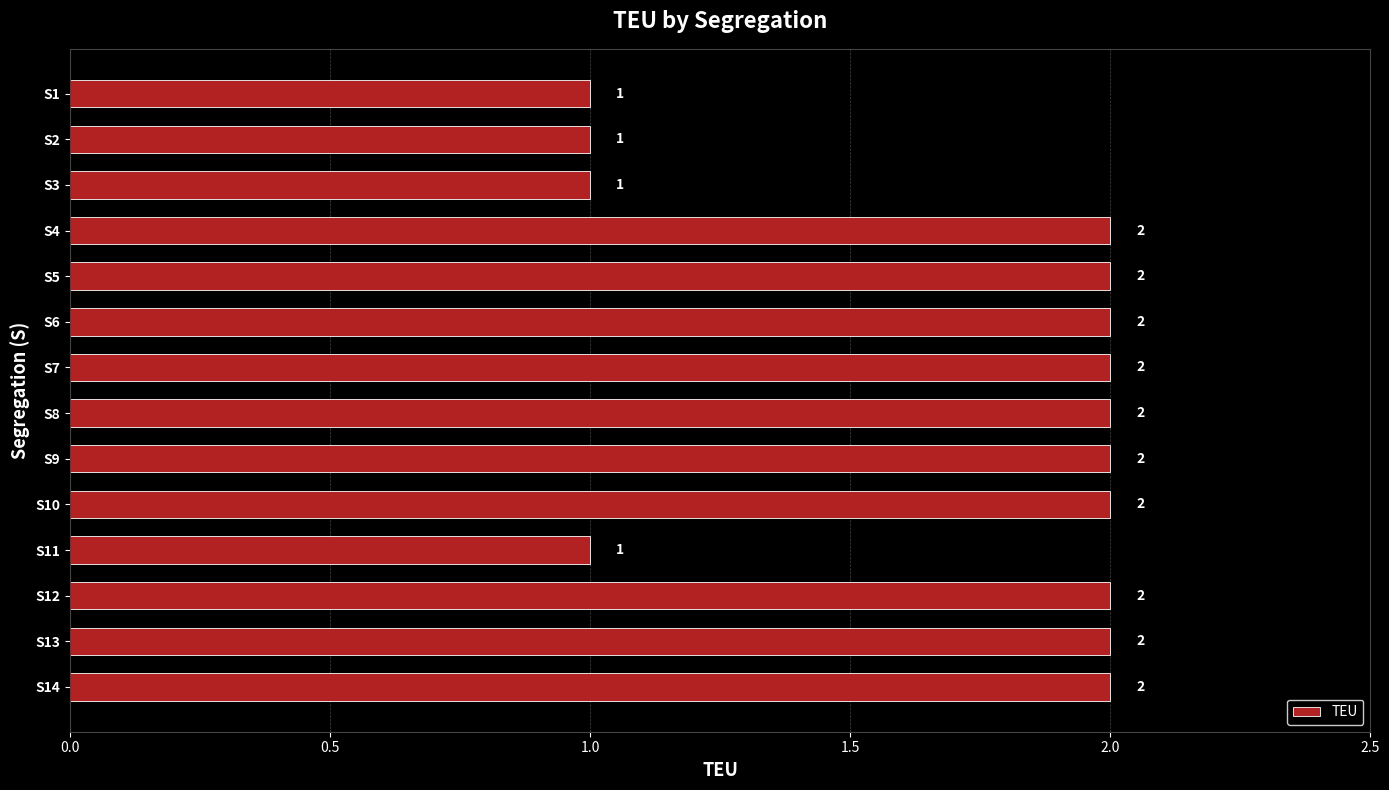

What is the sum of the values at S7 and S1?

3